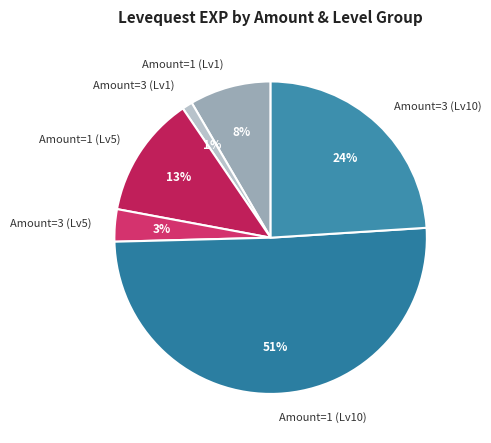

What is the largest slice in the pie chart?

Amount=1 (Lv10)